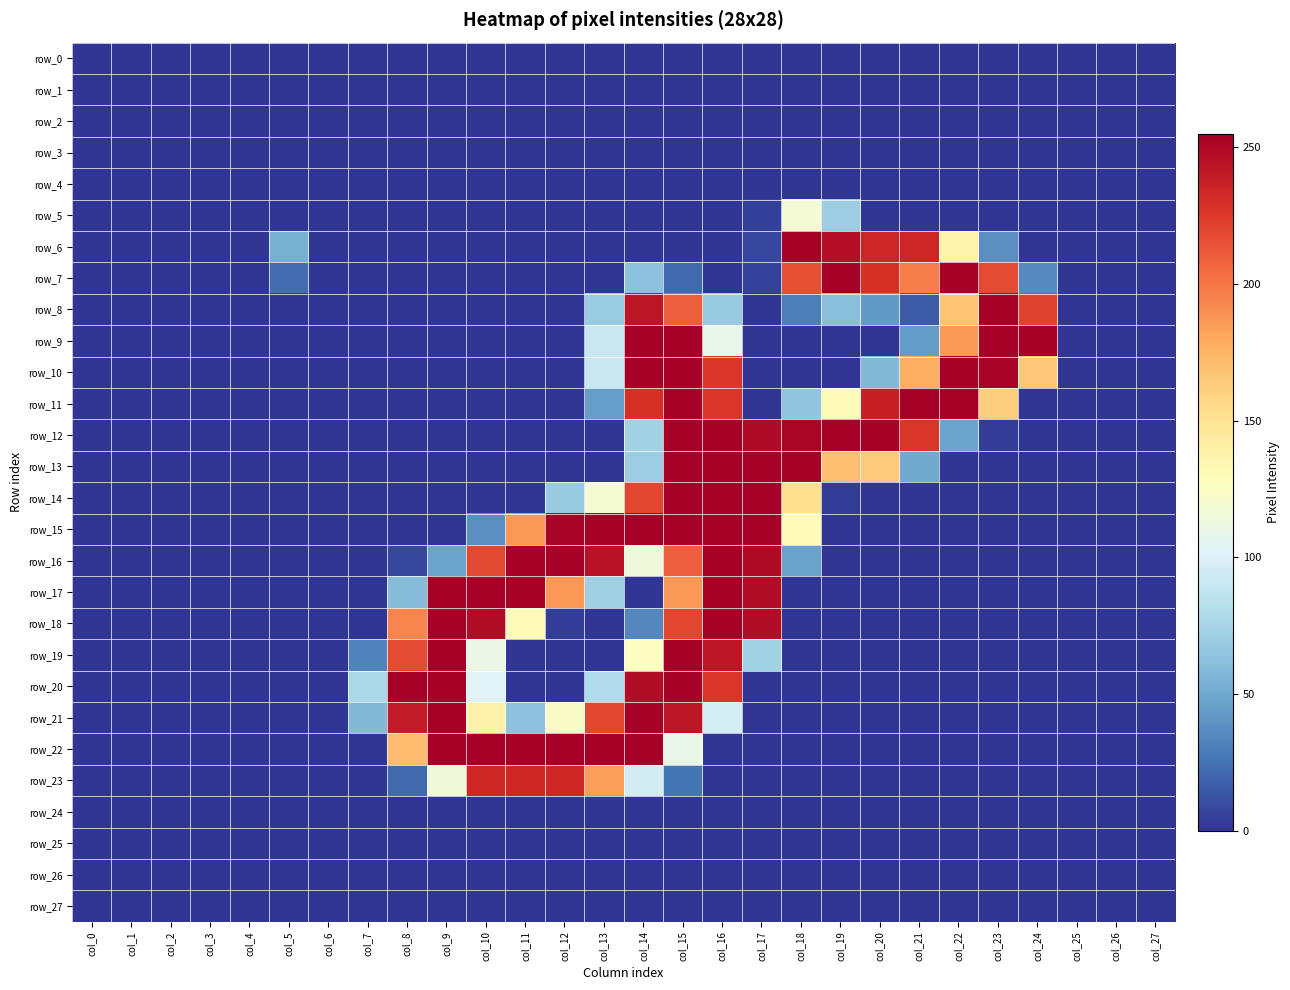

Reading right to left, transcribe all the data shown in this chart.

row_0: 0	0	0	0	0	0	0	0	0	0	0	0	0	0	0	0	0	0	0	0	0	0	0	0	0	0	0	0
row_1: 0	0	0	0	0	0	0	0	0	0	0	0	0	0	0	0	0	0	0	0	0	0	0	0	0	0	0	0
row_2: 0	0	0	0	0	0	0	0	0	0	0	0	0	0	0	0	0	0	0	0	0	0	0	0	0	0	0	0
row_3: 0	0	0	0	0	0	0	0	0	0	0	0	0	0	0	0	0	0	0	0	0	0	0	0	0	0	0	0
row_4: 0	0	0	0	0	0	0	0	0	0	0	0	0	0	0	0	0	0	0	0	0	0	0	0	0	0	0	0
row_5: 0	0	0	0	0	0	0	0	70	118	4	0	0	0	0	0	0	0	0	0	0	0	0	0	0	0	0	0
row_6: 0	0	0	0	37	137	235	235	247	254	7	0	0	0	0	0	0	0	0	0	0	0	53	0	0	0	0	0
row_7: 0	0	0	35	218	254	197	230	254	216	5	0	21	63	0	0	0	0	0	0	0	0	22	0	0	0	0	0
row_8: 0	0	0	221	254	167	15	42	61	30	0	68	210	243	69	0	0	0	0	0	0	0	0	0	0	0	0	0
row_9: 0	0	0	254	254	186	43	0	0	0	0	108	254	254	91	0	0	0	0	0	0	0	0	0	0	0	0	0
row_10: 0	0	0	165	253	254	177	58	0	0	0	227	254	254	91	0	0	0	0	0	0	0	0	0	0	0	0	0
row_11: 0	0	0	0	162	254	254	238	131	65	0	227	254	230	44	0	0	0	0	0	0	0	0	0	0	0	0	0
row_12: 0	0	0	0	3	47	227	254	254	252	249	254	254	73	0	0	0	0	0	0	0	0	0	0	0	0	0	0
row_13: 0	0	0	0	0	0	50	164	169	254	254	254	254	70	0	0	0	0	0	0	0	0	0	0	0	0	0	0
row_14: 0	0	0	0	0	0	0	0	3	153	254	254	254	220	119	68	0	0	0	0	0	0	0	0	0	0	0	0
row_15: 0	0	0	0	0	0	0	0	0	130	254	254	254	254	254	253	187	37	0	0	0	0	0	0	0	0	0	0
row_16: 0	0	0	0	0	0	0	0	0	46	250	255	210	115	245	254	254	219	47	7	0	0	0	0	0	0	0	0
row_17: 0	0	0	0	0	0	0	0	0	0	248	254	187	0	71	187	254	254	254	60	0	0	0	0	0	0	0	0
row_18: 0	0	0	0	0	0	0	0	0	0	248	254	220	34	0	3	130	248	254	194	0	0	0	0	0	0	0	0
row_19: 0	0	0	0	0	0	0	0	0	0	72	243	254	126	0	0	0	110	254	218	32	0	0	0	0	0	0	0
row_20: 0	0	0	0	0	0	0	0	0	0	0	227	254	248	79	0	0	103	254	254	77	0	0	0	0	0	0	0
row_21: 0	0	0	0	0	0	0	0	0	0	0	97	243	254	220	123	63	139	254	240	58	0	0	0	0	0	0	0
row_22: 0	0	0	0	0	0	0	0	0	0	0	0	109	254	254	254	254	254	254	171	0	0	0	0	0	0	0	0
row_23: 0	0	0	0	0	0	0	0	0	0	0	0	26	96	185	234	234	234	115	21	0	0	0	0	0	0	0	0
row_24: 0	0	0	0	0	0	0	0	0	0	0	0	0	0	0	0	0	0	0	0	0	0	0	0	0	0	0	0
row_25: 0	0	0	0	0	0	0	0	0	0	0	0	0	0	0	0	0	0	0	0	0	0	0	0	0	0	0	0
row_26: 0	0	0	0	0	0	0	0	0	0	0	0	0	0	0	0	0	0	0	0	0	0	0	0	0	0	0	0
row_27: 0	0	0	0	0	0	0	0	0	0	0	0	0	0	0	0	0	0	0	0	0	0	0	0	0	0	0	0